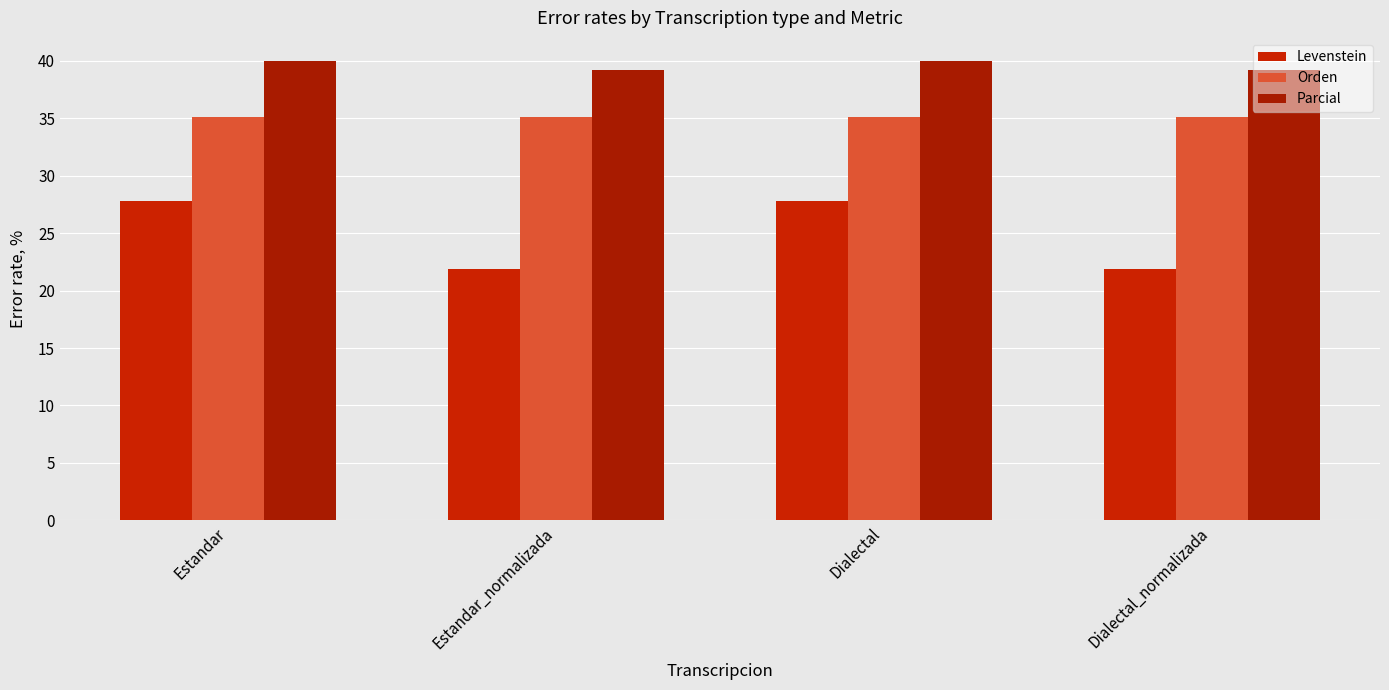

Reading left to right, list all the values displayed in this chart.

Levenstein: Estandar=27.8	Estandar_normalizada=21.9	Dialectal=27.8	Dialectal_normalizada=21.9
Orden: Estandar=35.1	Estandar_normalizada=35.1	Dialectal=35.1	Dialectal_normalizada=35.1
Parcial: Estandar=40.0	Estandar_normalizada=39.2	Dialectal=40.0	Dialectal_normalizada=39.2